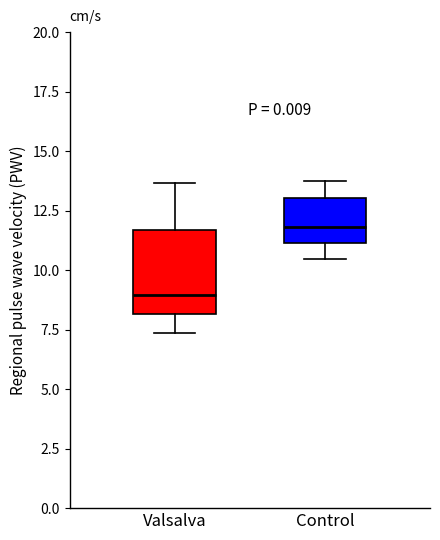

Which box's median line is the lowest?

Valsalva